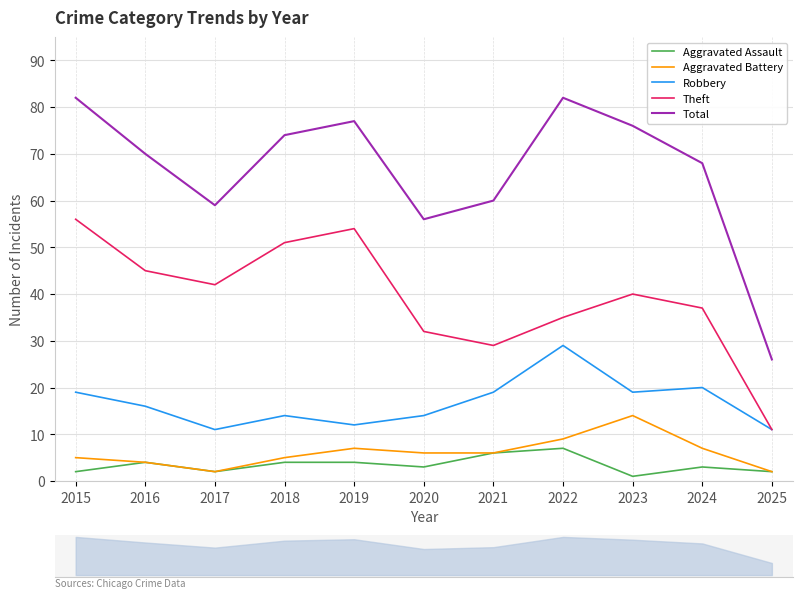

How many interior local peaks does the Aggravated Battery series have?

2